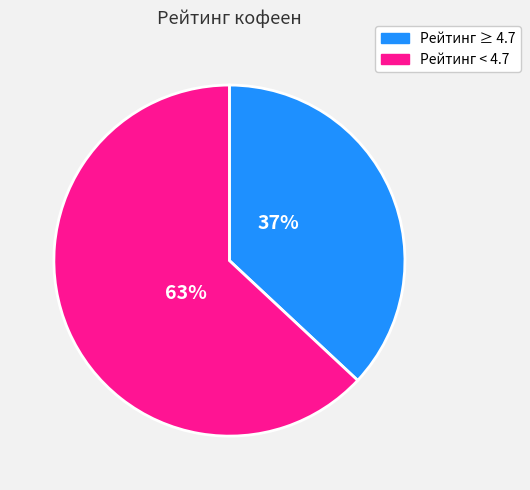

Does any single category account for the majority?

Yes